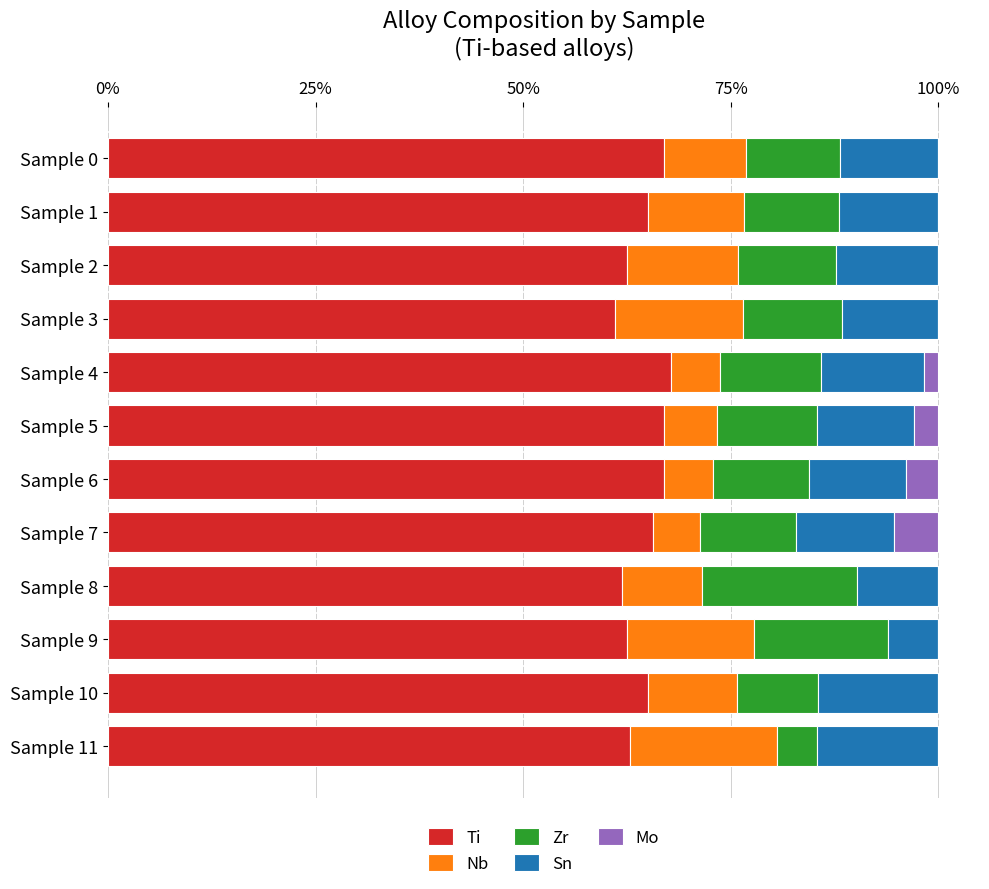

What is the highest value of the Ti series?

67.8